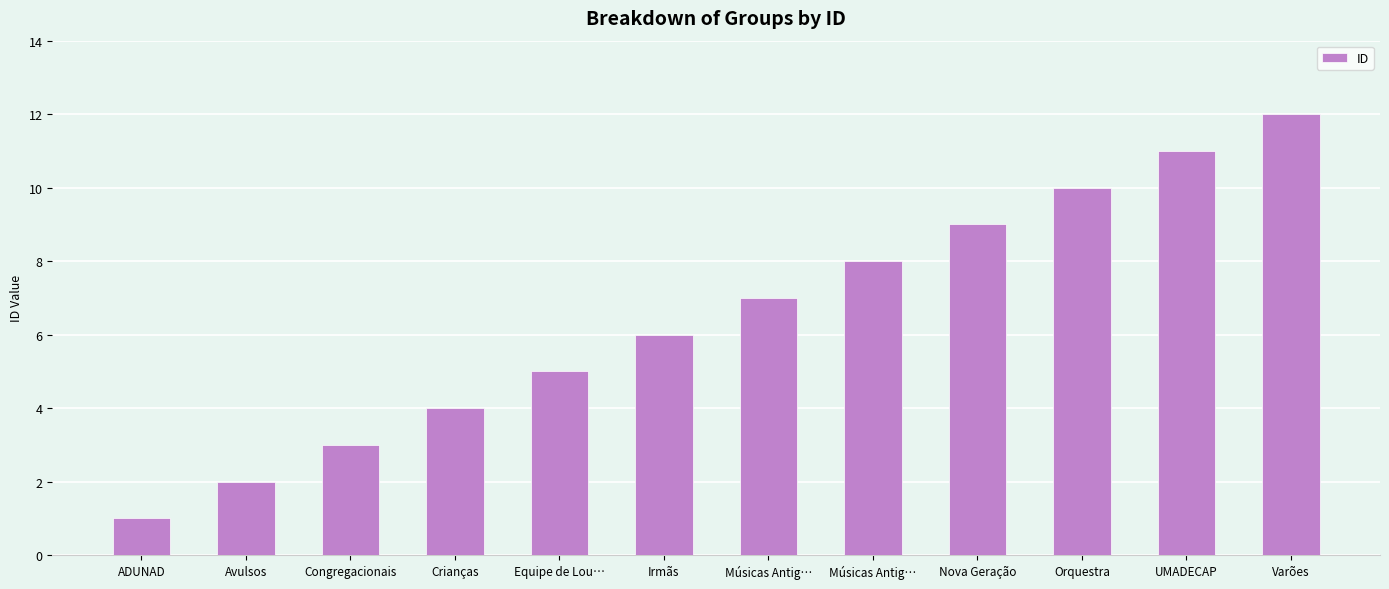

Are the bars horizontal?

No